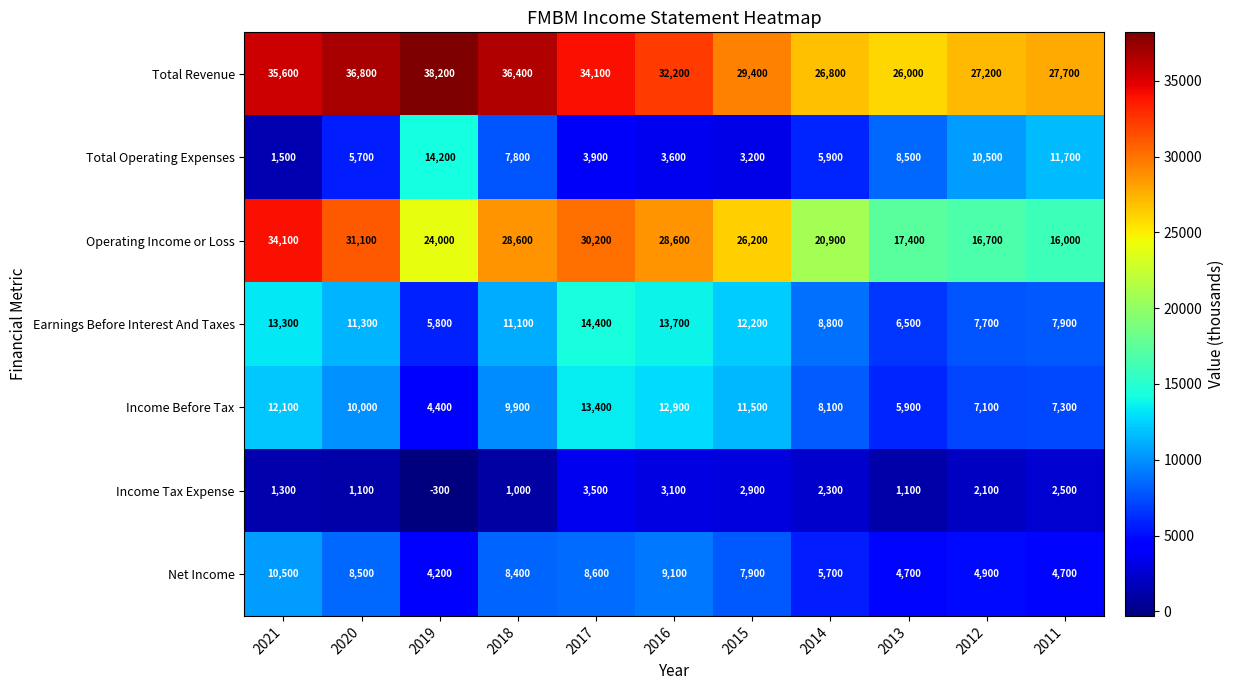

The Total Operating Expenses series shows 3092 at 2013. True or false?

False